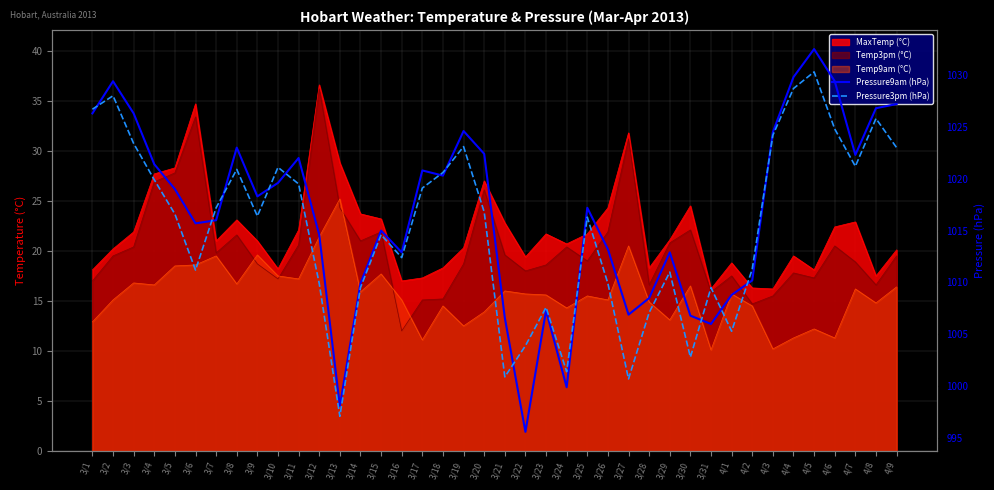

What position from the right is 3/28?

13